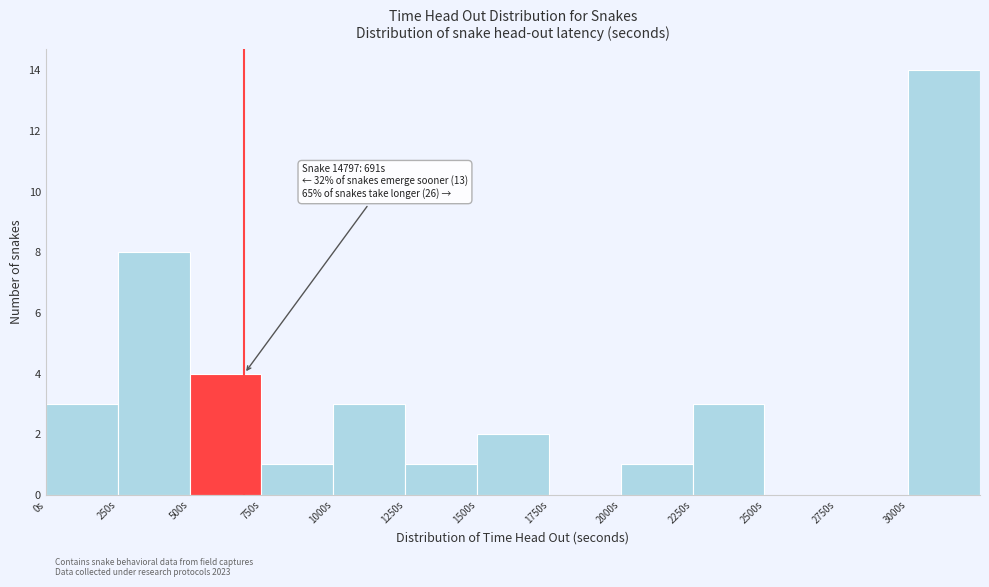

Which range on the x-axis has the tallest bar?

3000 to 3250